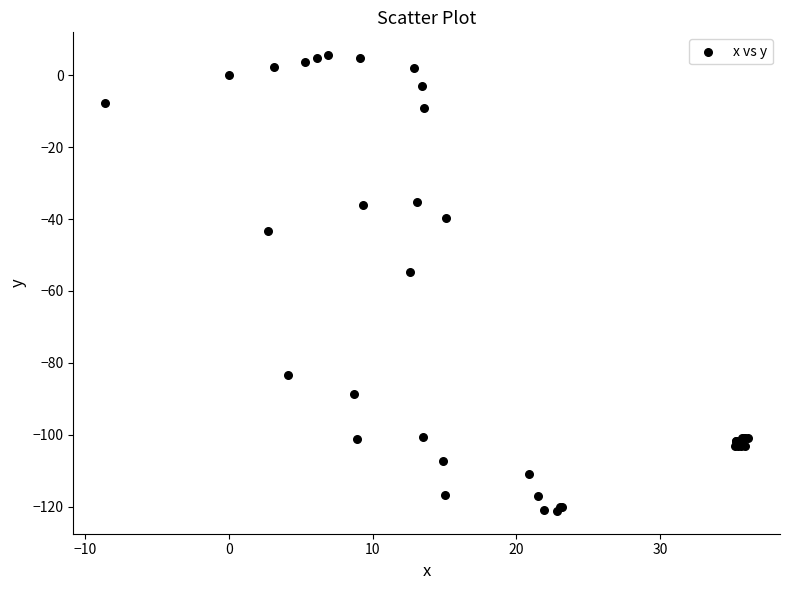

What Y value in the scatter plot is closest to -57?

-54.6